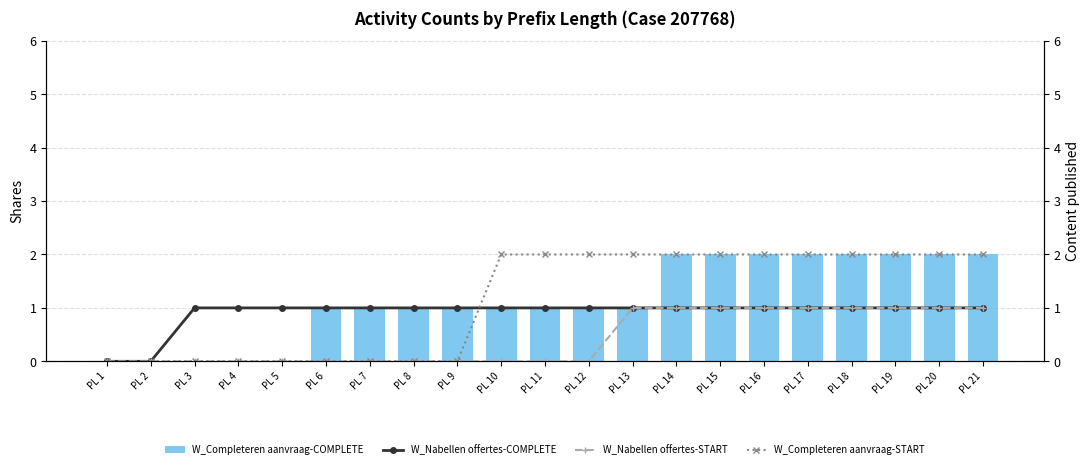

What is the difference between the maximum and minimum values in the W_Completeren aanvraag-COMPLETE series?

2